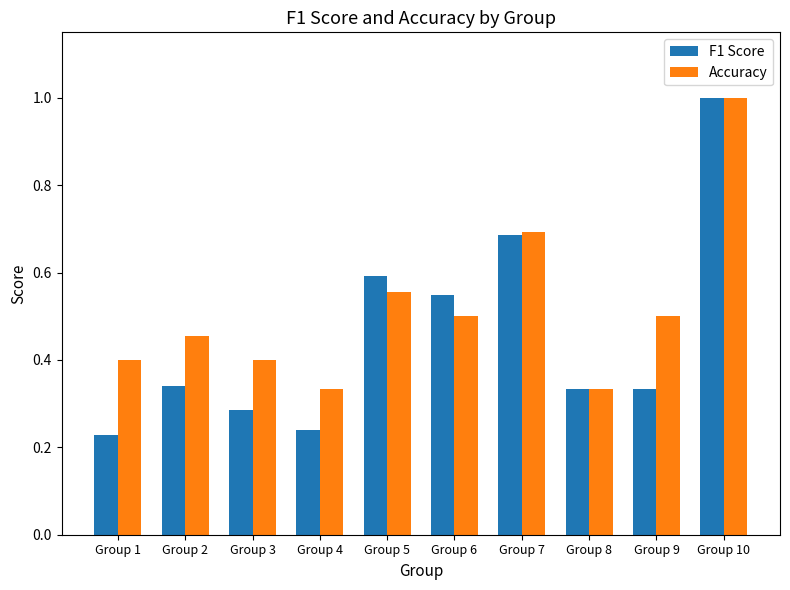

What are all the series names shown in the legend?

F1 Score, Accuracy